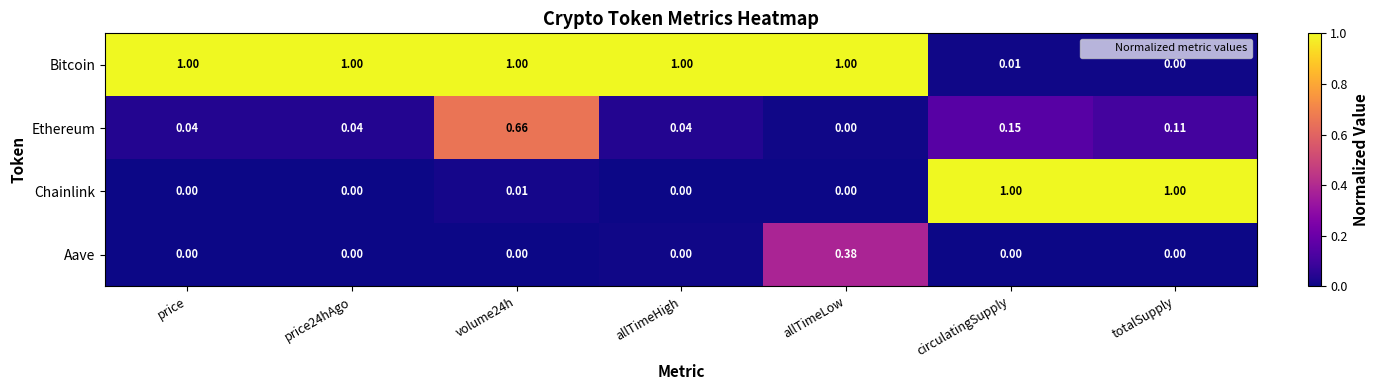

At which label does Bitcoin reach its minimum?

totalSupply